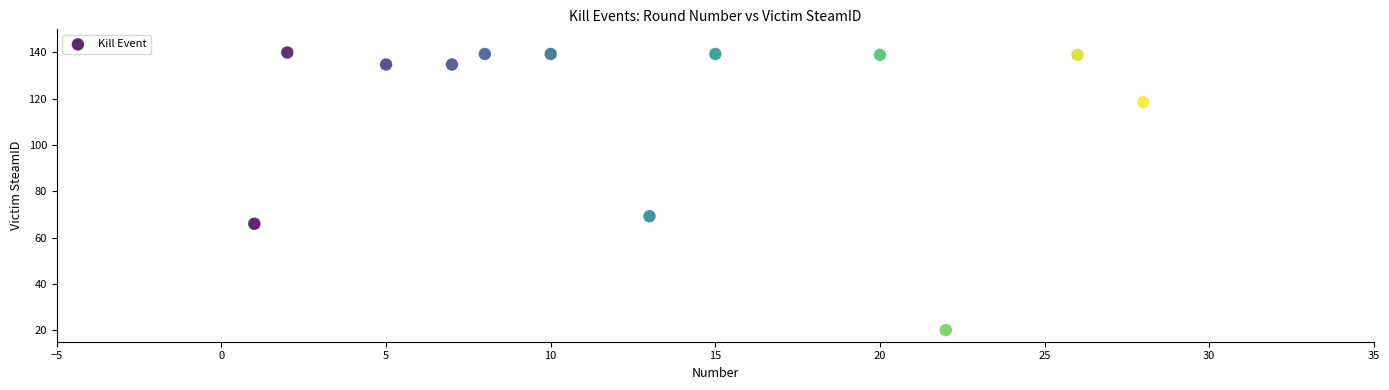

What is the range of Y values (max minus min)?

120.0